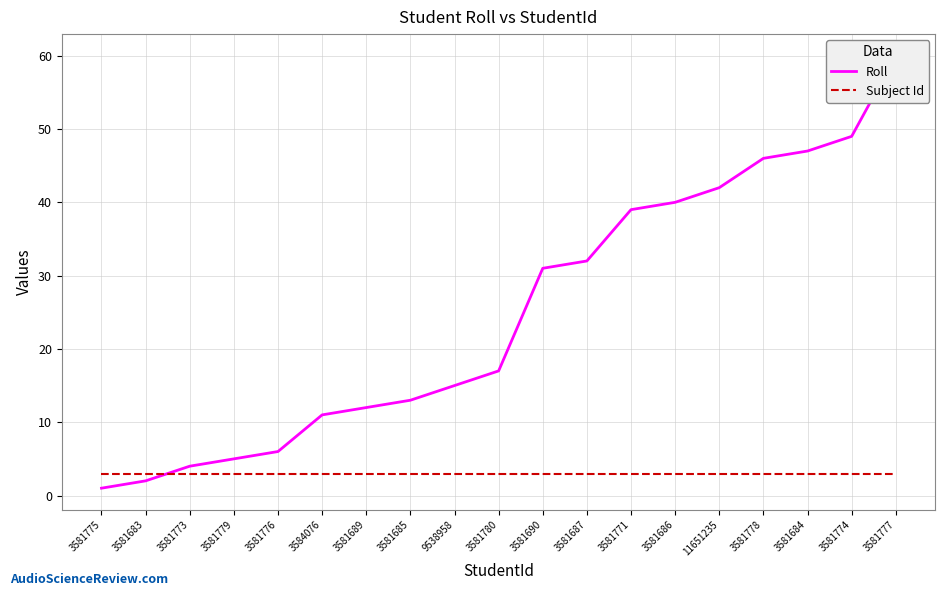

At how many categories does at least one series exceed 34?

7